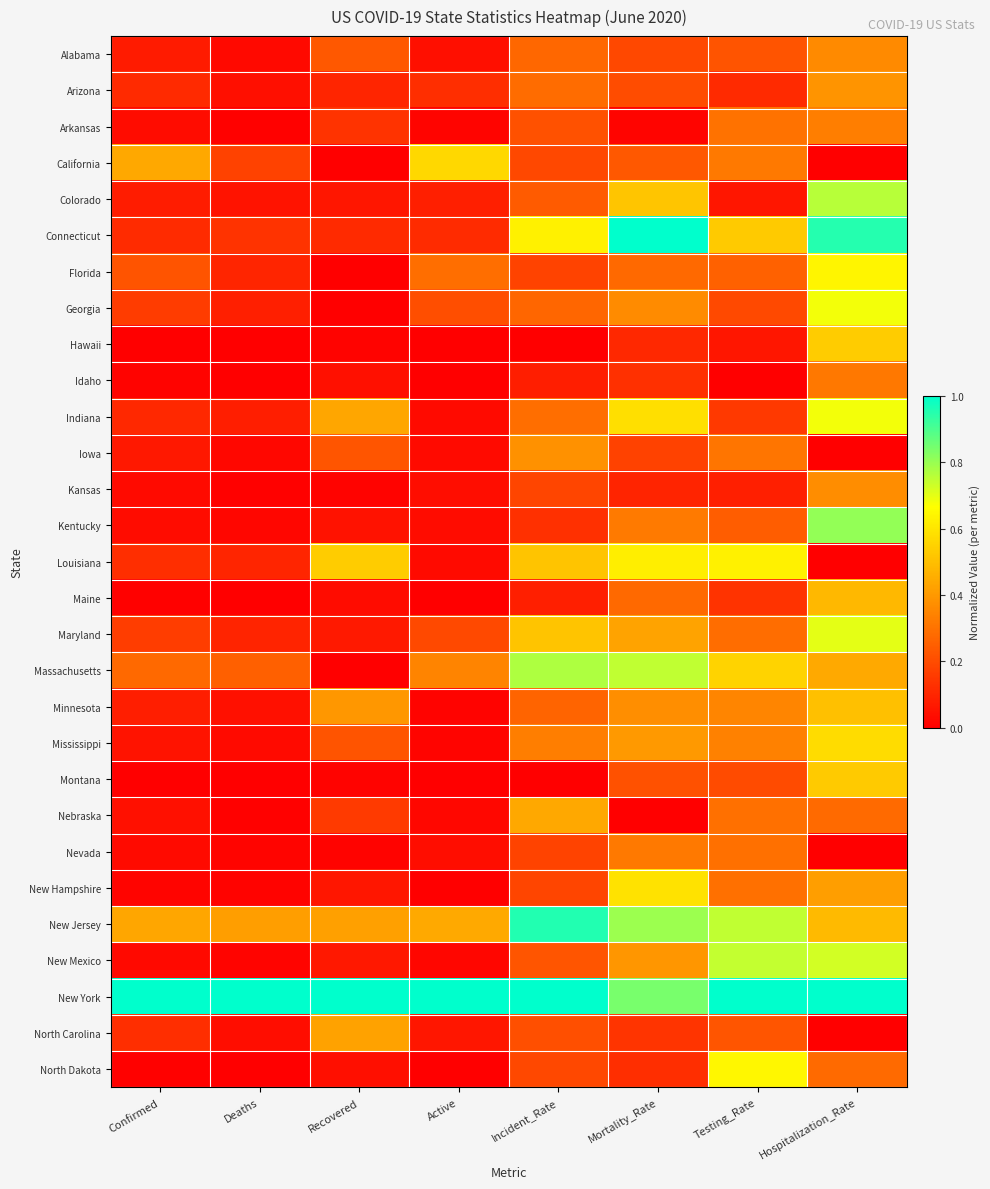

Which has a higher value, Confirmed or Hospitalization_Rate?

Hospitalization_Rate